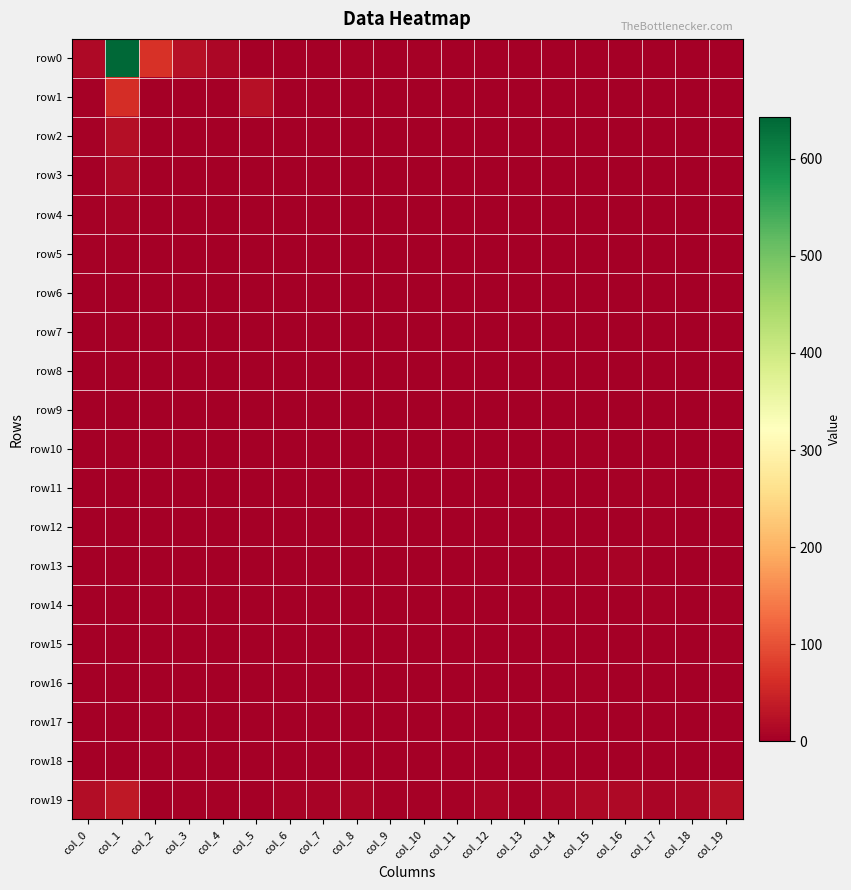

Which series changed the most between col_2 and col_5?

row0